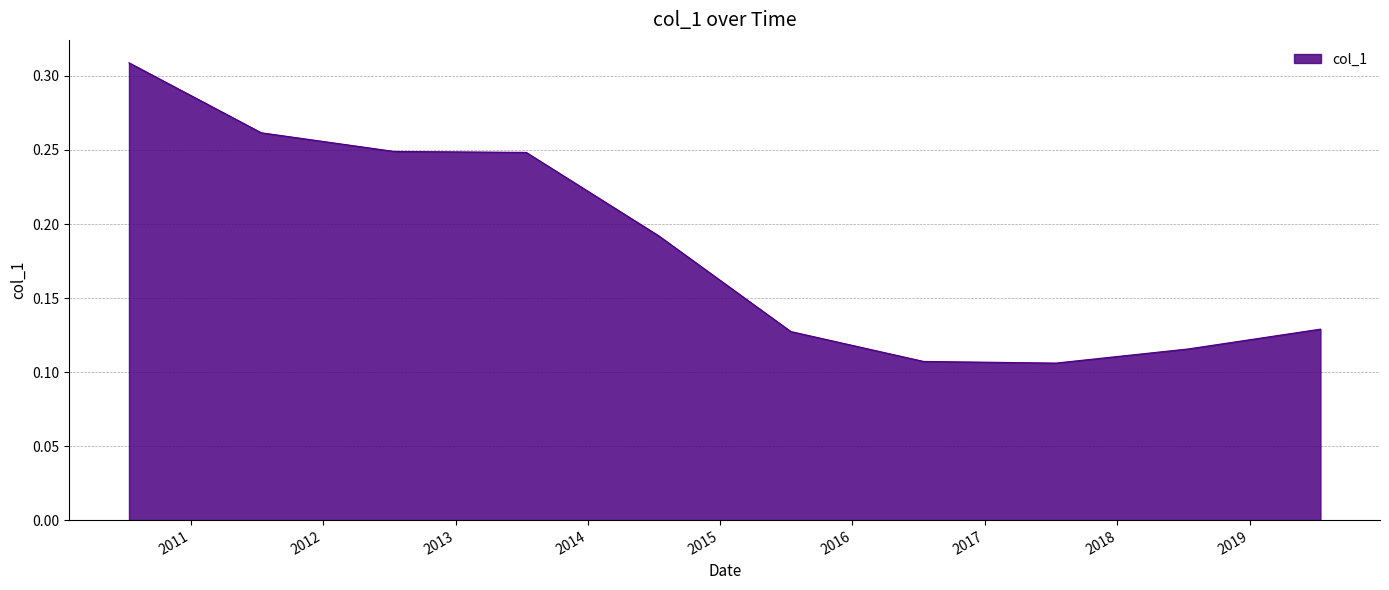

Does the chart have visible grid lines?

Yes